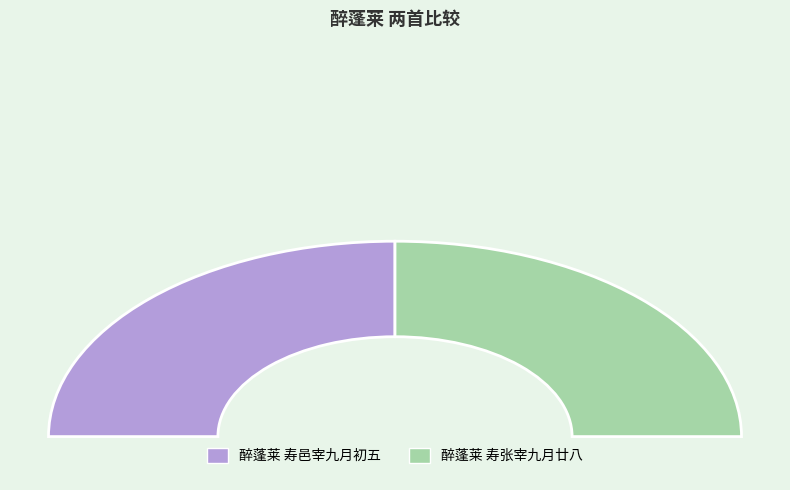

To the nearest percent, what portion does 醉蓬莱 寿张宰九月廿八 represent?

50%